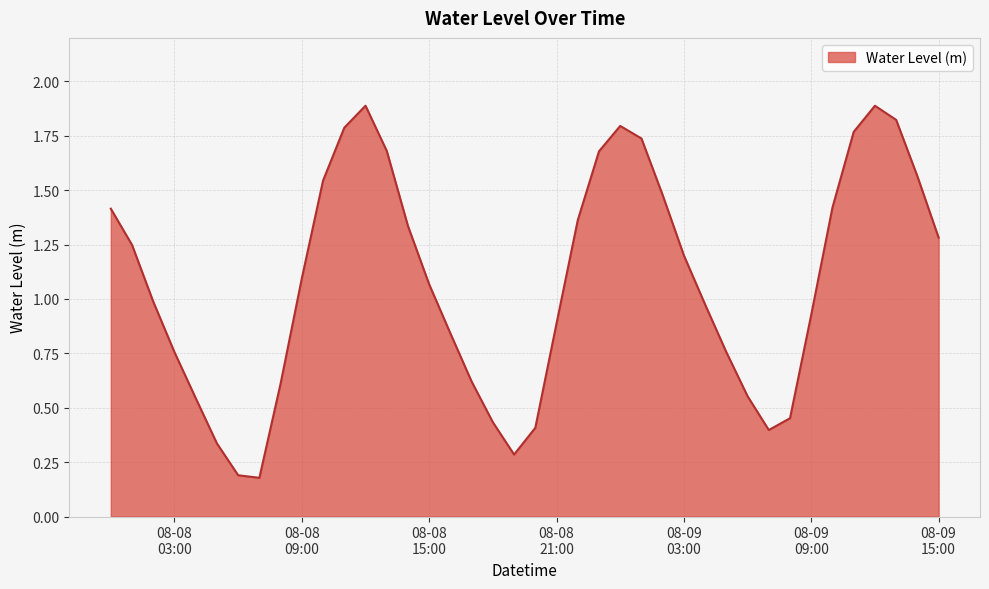

How many lines are shown in the chart?

1